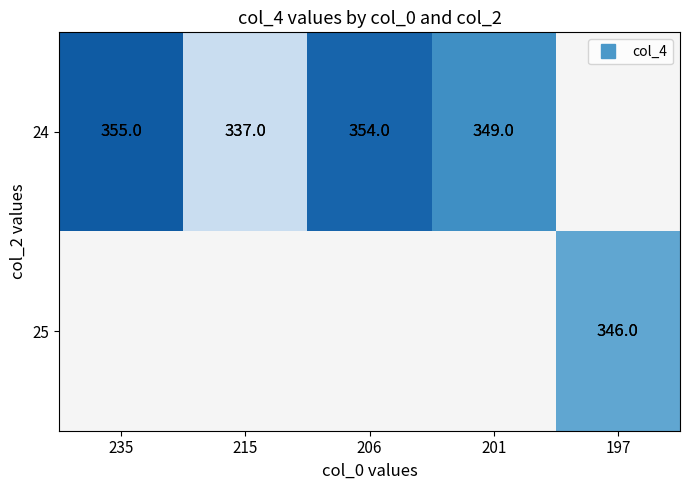

What is the minimum value shown in the chart?

337.0